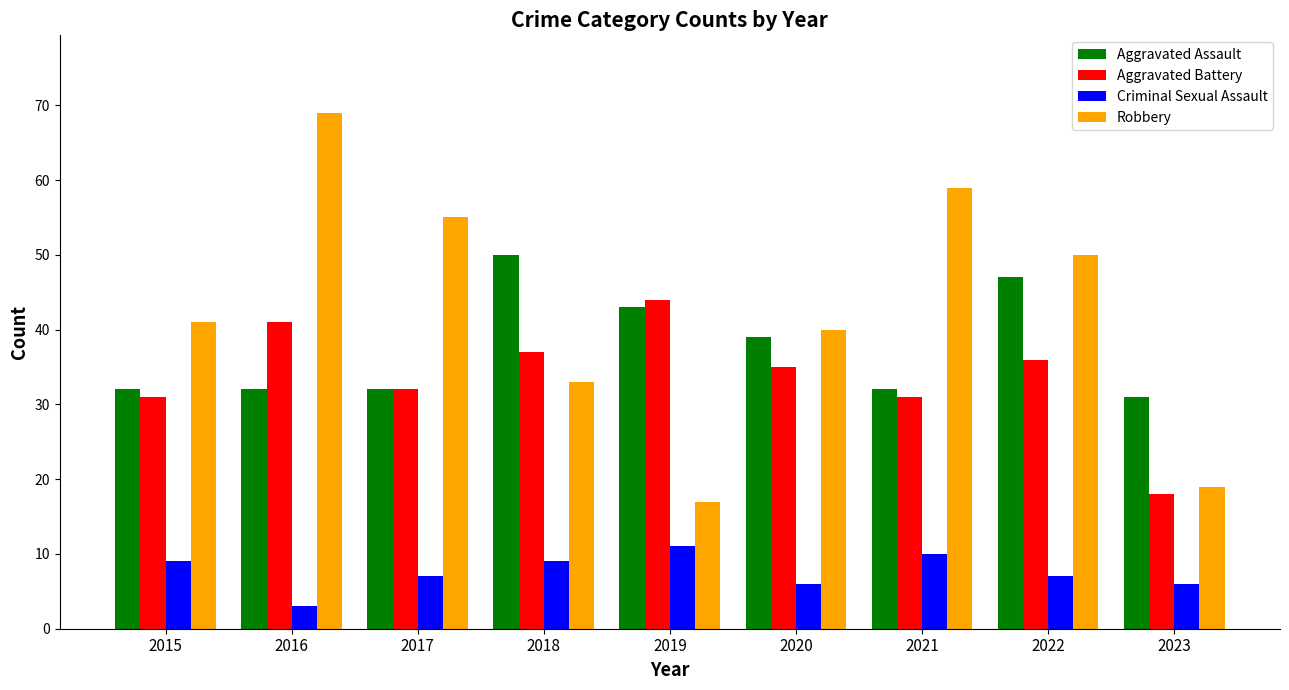

Does the chart contain any negative values?

No